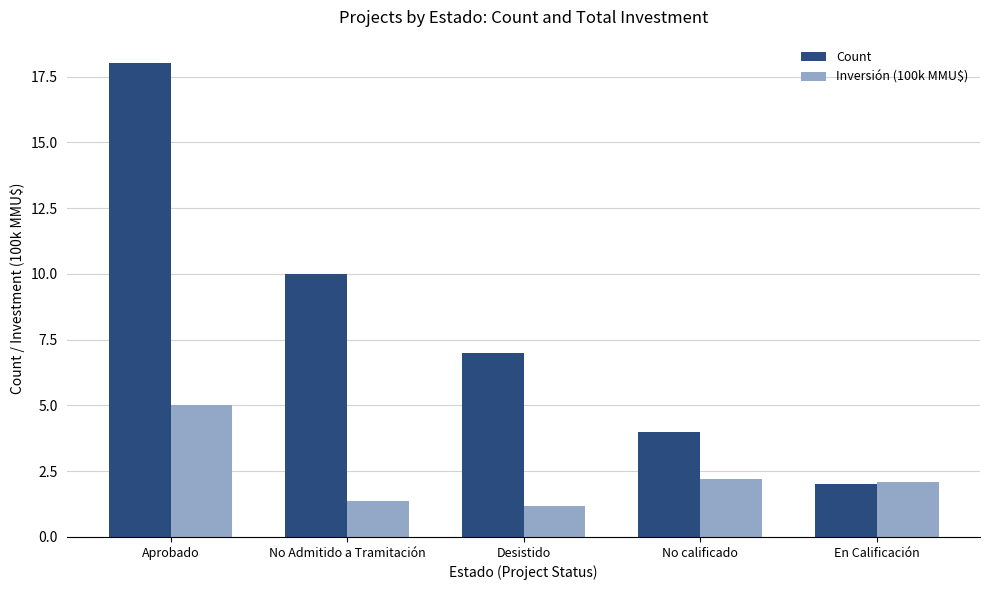

How many bars are there in each group?

2